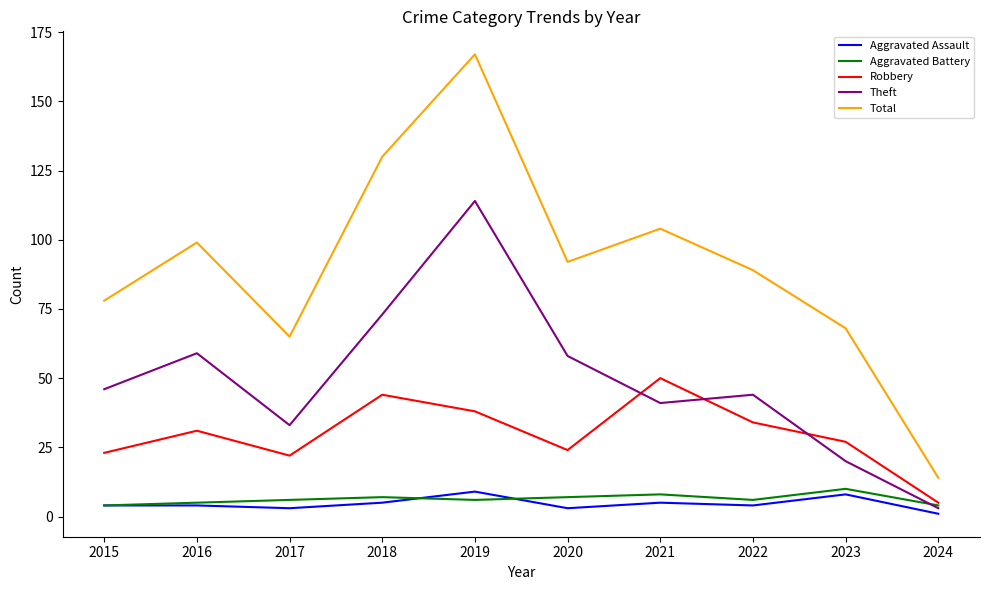

True or false: Total has a value of 48 at 2020.

False